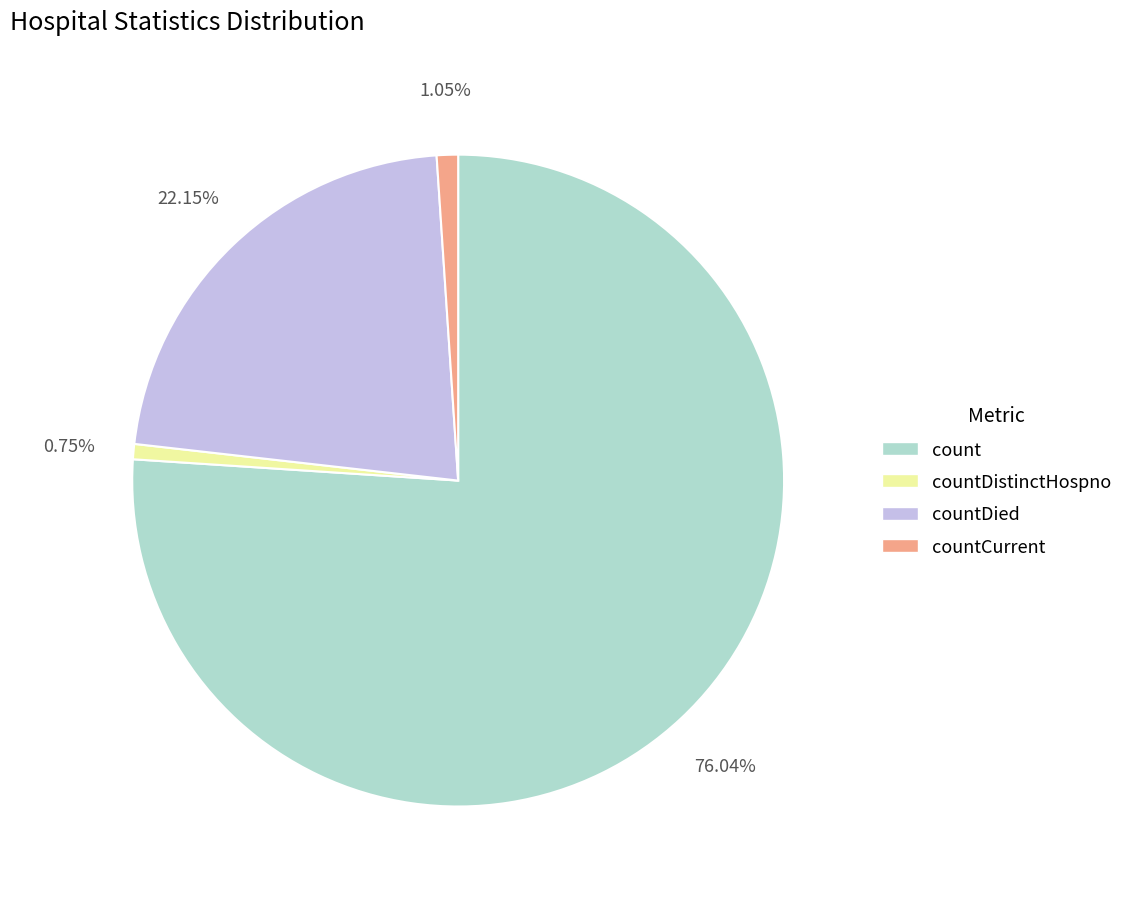

To the nearest percent, what is the difference between the largest and smallest slice percentages?

75%